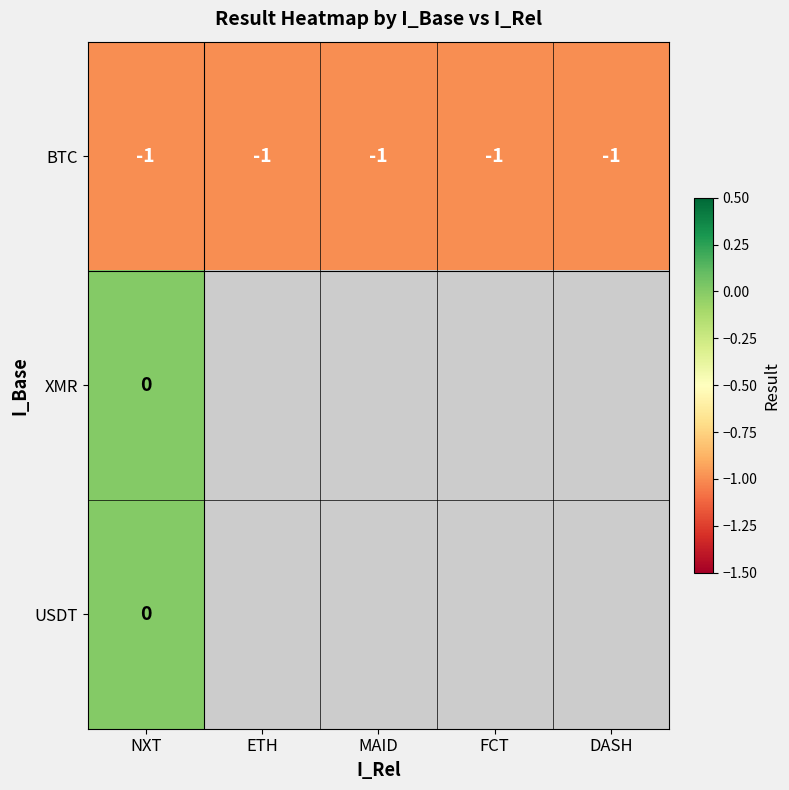

Which has a higher value, FCT or NXT?

FCT